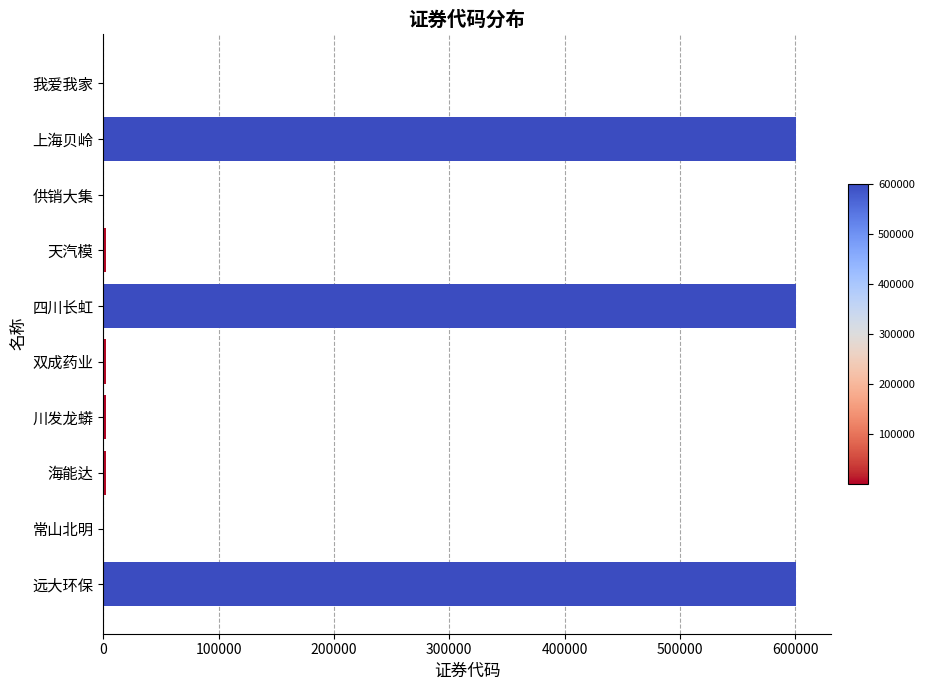

True or false: the data shows 600292 at 远大环保.

True